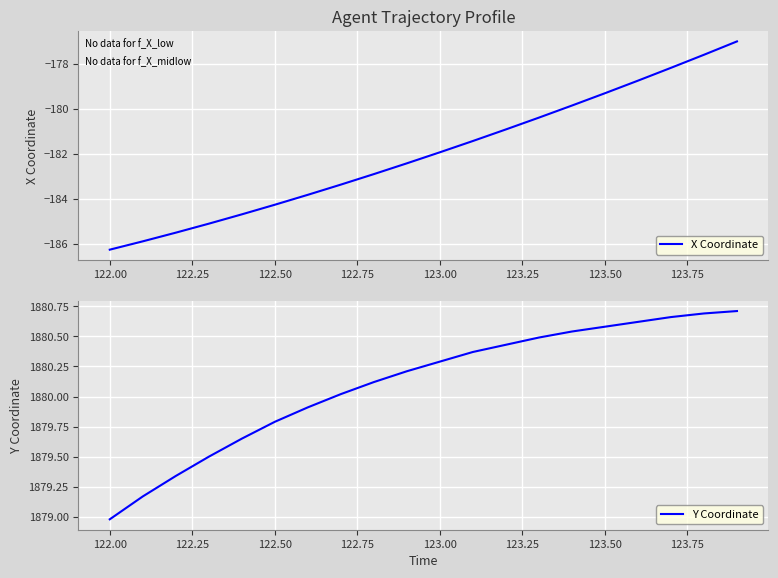

At which label is Y Coordinate closest to 1879?

122.00